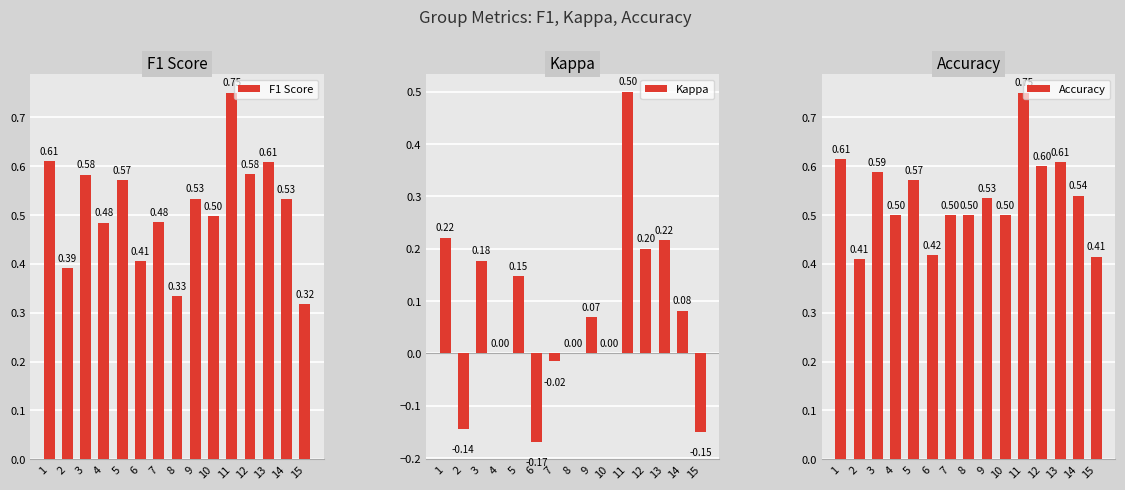

Between 8 and 11, which series saw the biggest shift?

Kappa